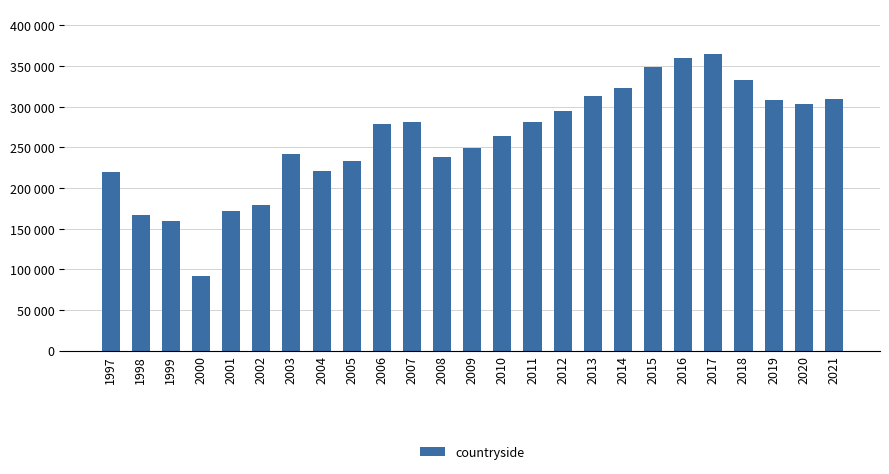

Which has a higher value, 2015 or 2019?

2015